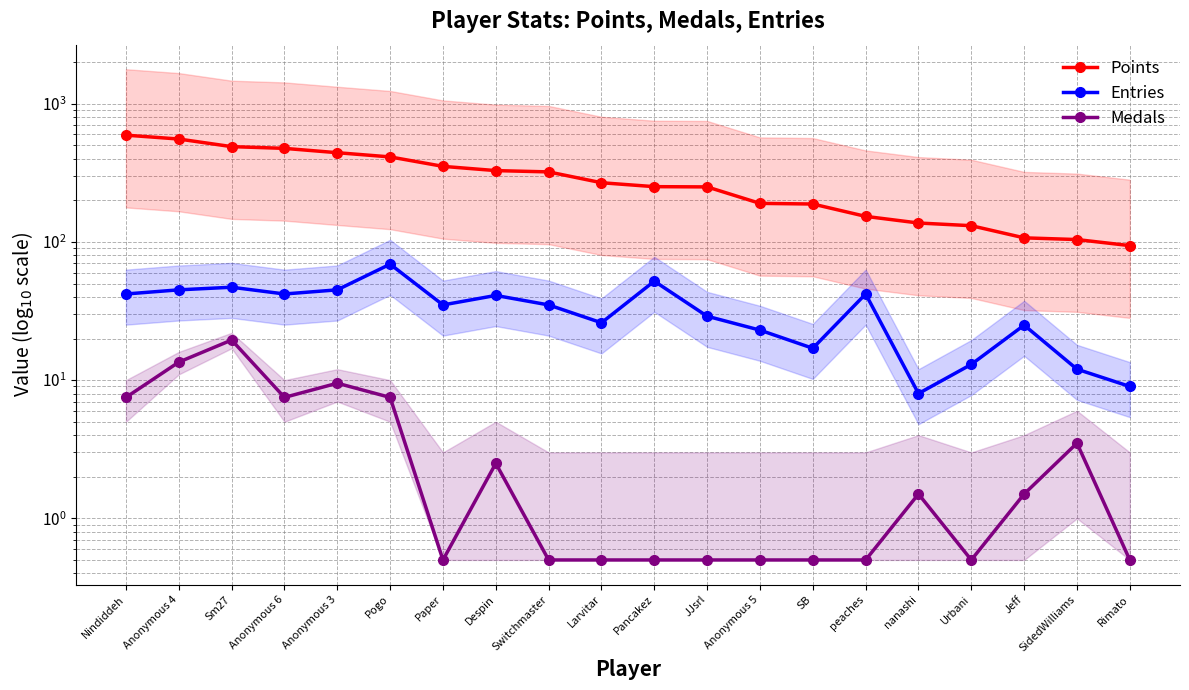

Reading left to right, extract all data points from this chart.

Points: 592.0	555.0	489.0	475.0	442.0	412.0	352.0	328.0	321.0	268.0	251.0	250.0	190.0	188.0	153.0	137.0	131.0	107.0	104.0	94.0
Entries: 42.0	45.0	47.0	42.0	45.0	69.0	35.0	41.0	35.0	26.0	52.0	29.0	23.0	17.0	42.0	8.0	13.0	25.0	12.0	9.0
Medals: 7.5	13.5	19.5	7.5	9.5	7.5	0.5	2.5	0.5	0.5	0.5	0.5	0.5	0.5	0.5	1.5	0.5	1.5	3.5	0.5